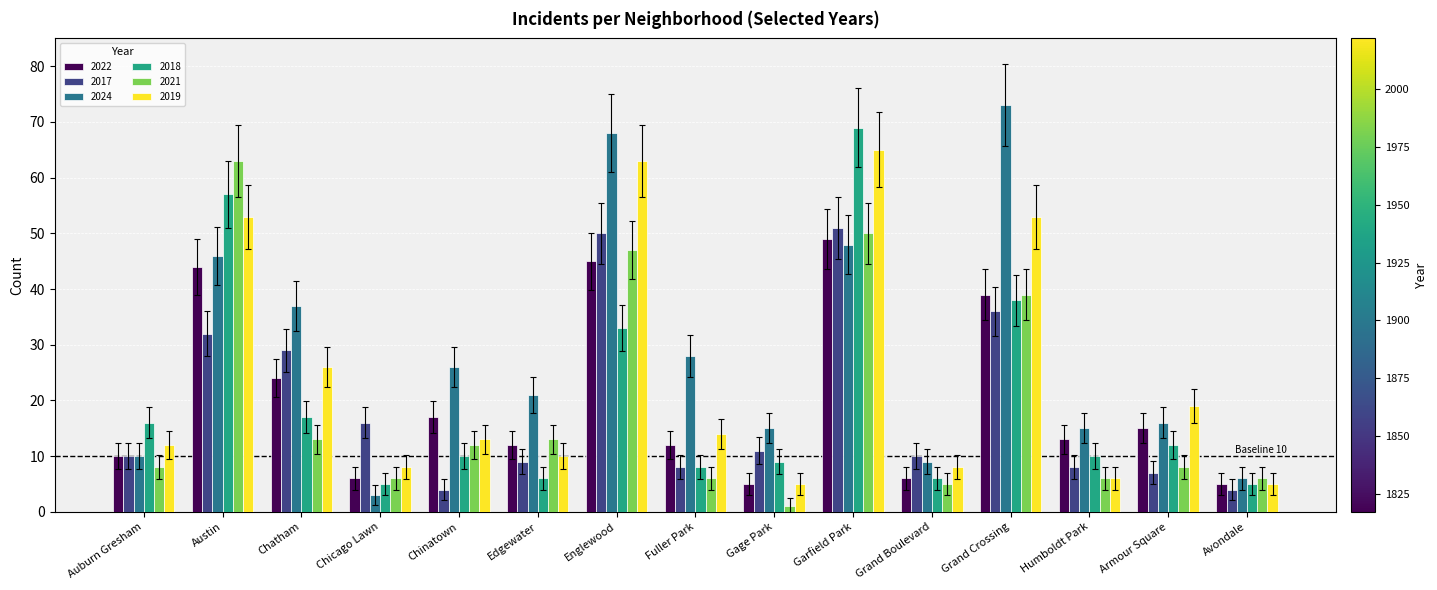

True or false: 2021 has a value of 22.5 at Garfield Park.

False